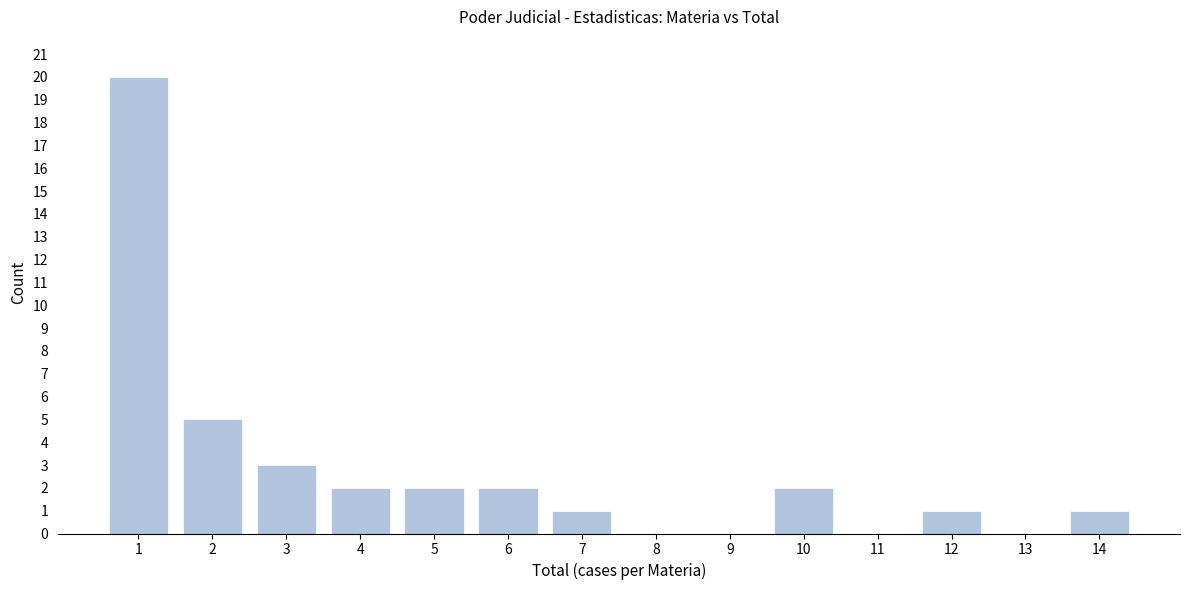

Reading left to right, transcribe all the data shown in this chart.

1=20	2=5	3=3	4=2	5=2	6=2	7=1	8=0	9=0	10=2	11=0	12=1	13=0	14=1